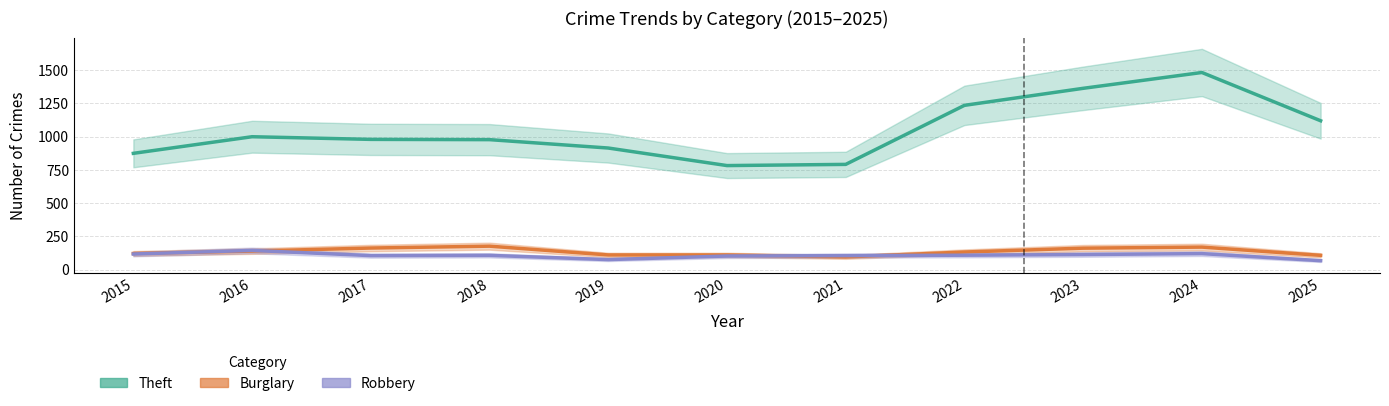

At how many categories does at least one series exceed 313?

11